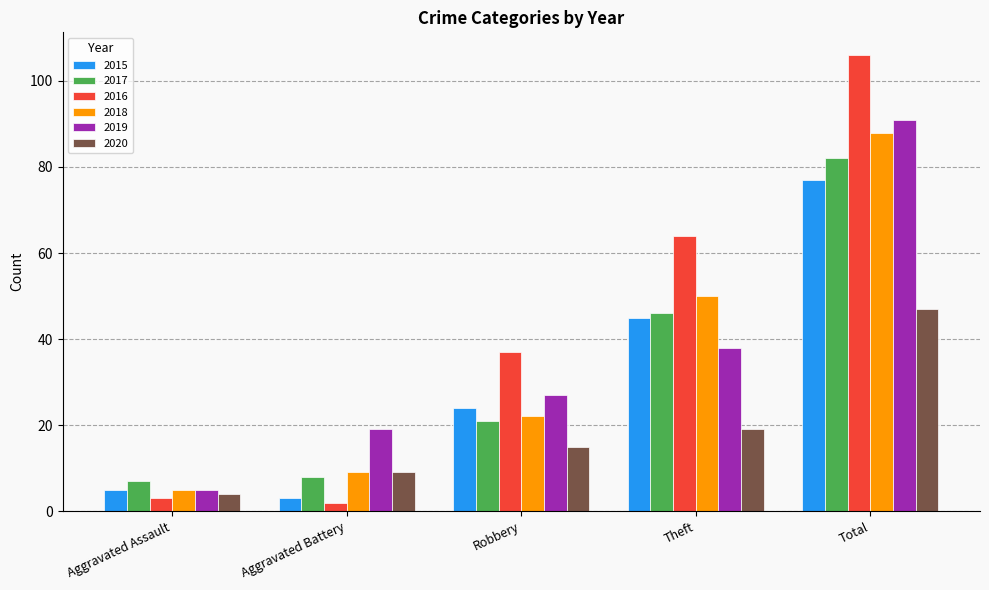

Reading right to left, list all the values displayed in this chart.

2015: 77	45	24	3	5
2017: 82	46	21	8	7
2016: 106	64	37	2	3
2018: 88	50	22	9	5
2019: 91	38	27	19	5
2020: 47	19	15	9	4